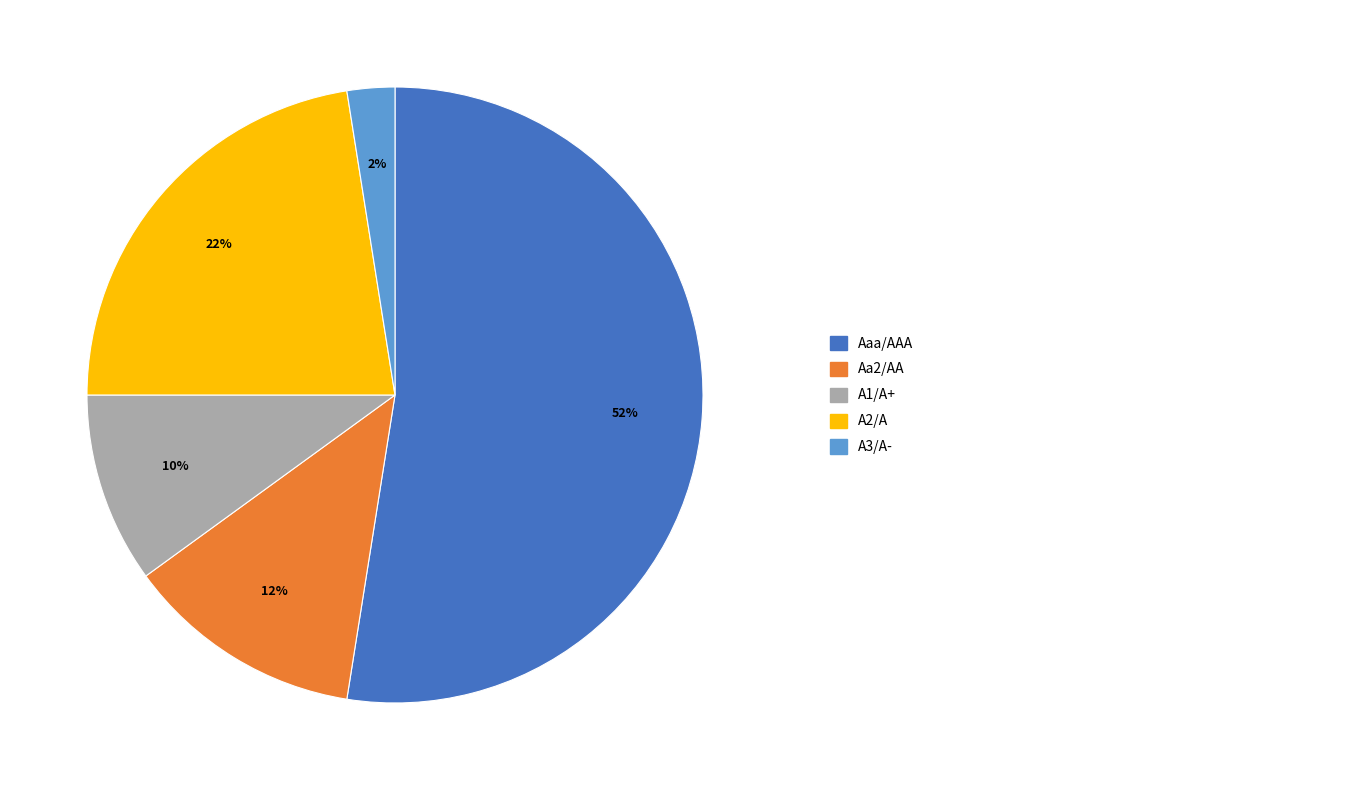

To the nearest percent, what is the average slice percentage?

20%